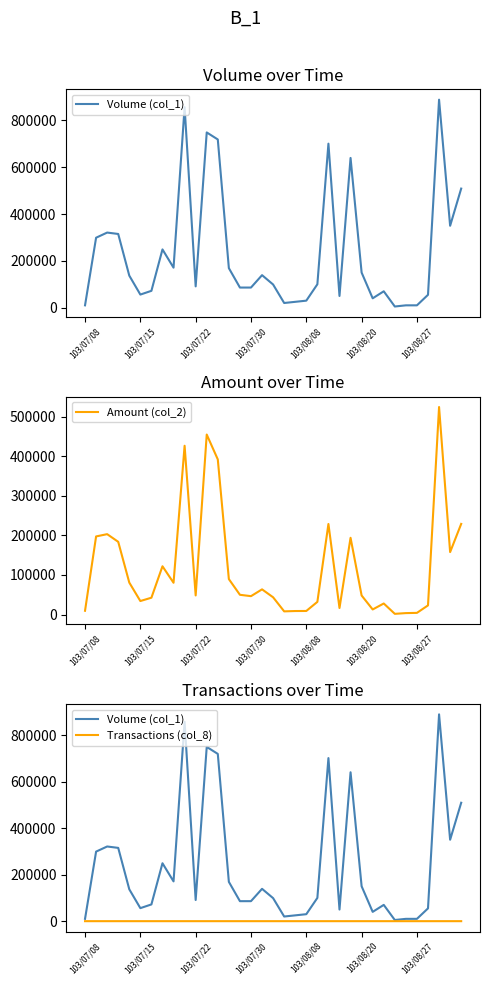

The value of Volume (col_1) at 103/07/22 is 523131. True or false?

False